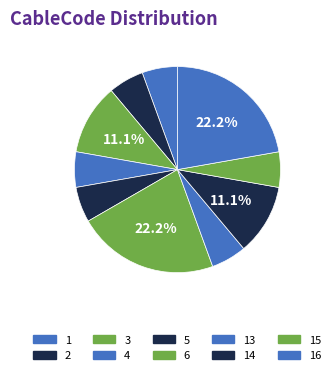

How many segments does this pie chart have?

10